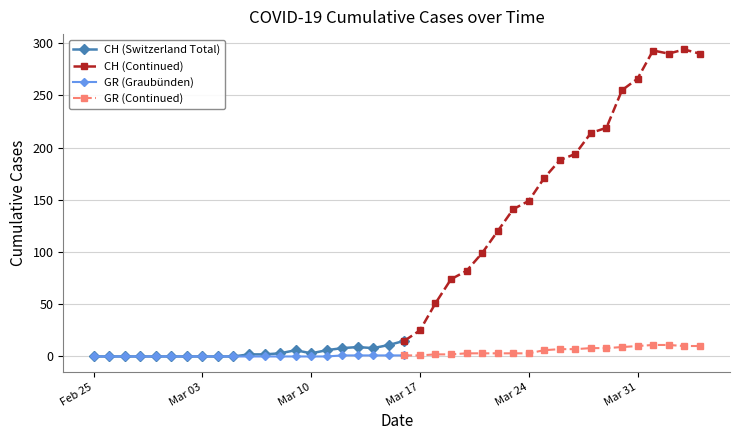

Where is CH nearest to the value 147?

2020-03-24